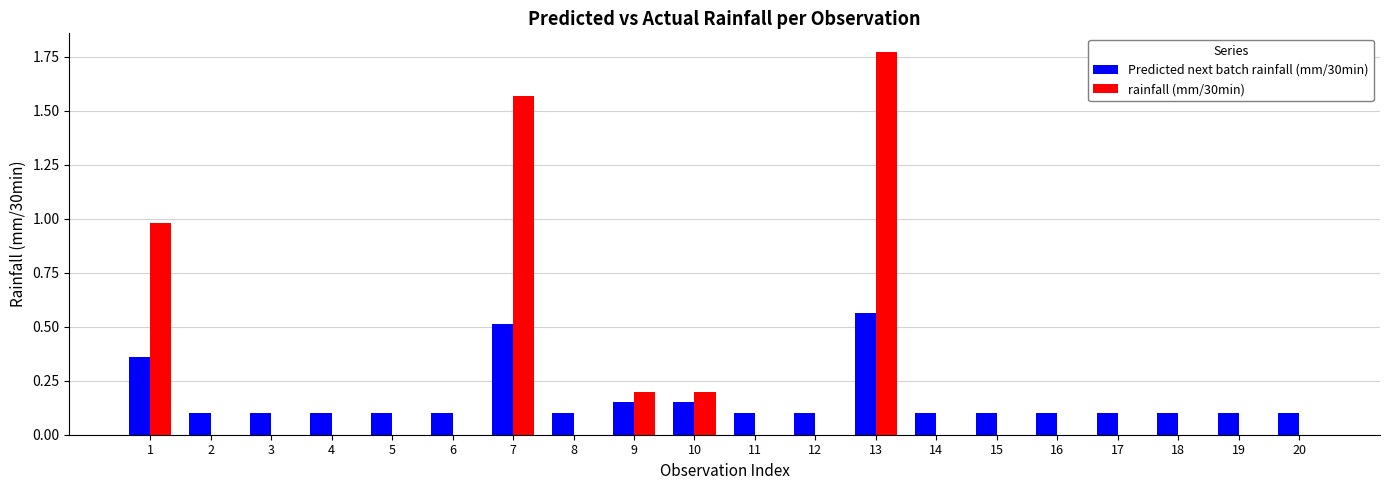

What are all the series names shown in the legend?

Predicted next batch rainfall (mm/30min), rainfall (mm/30min)